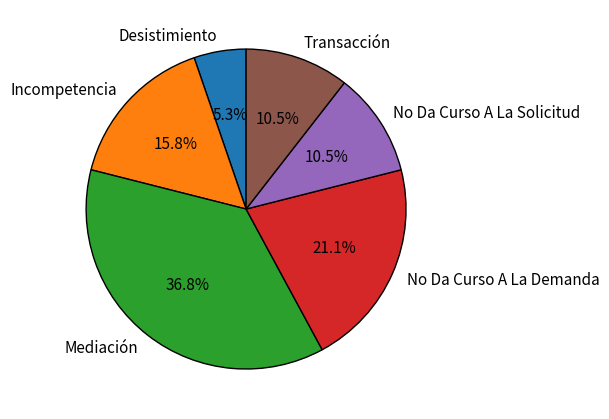

What percentage do Mediación and Incompetencia together represent?

52.6%